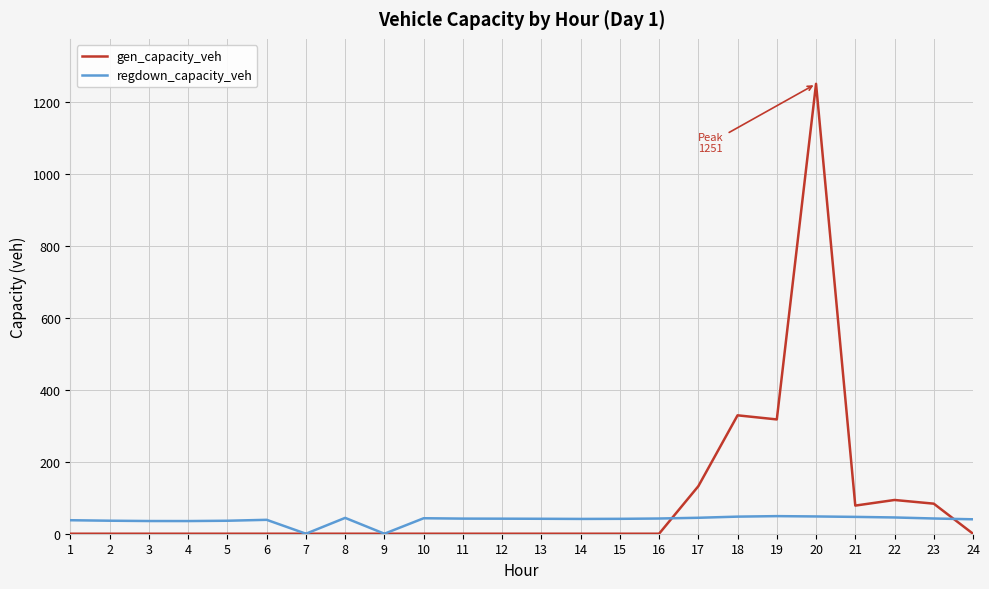

Is this an area chart (filled region under the line)?

No